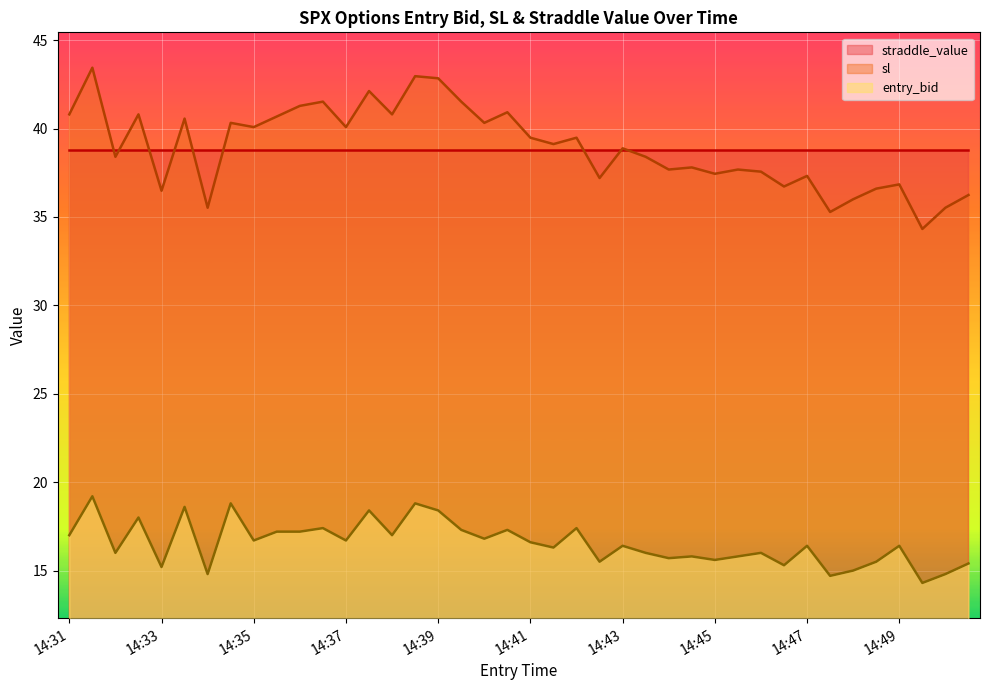

True or false: entry_bid and sl cross at least once.

False